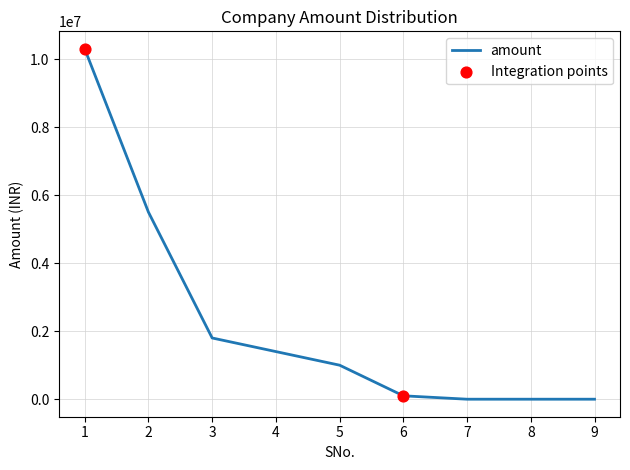

What is the change in value from 2 to 9?

-5500000